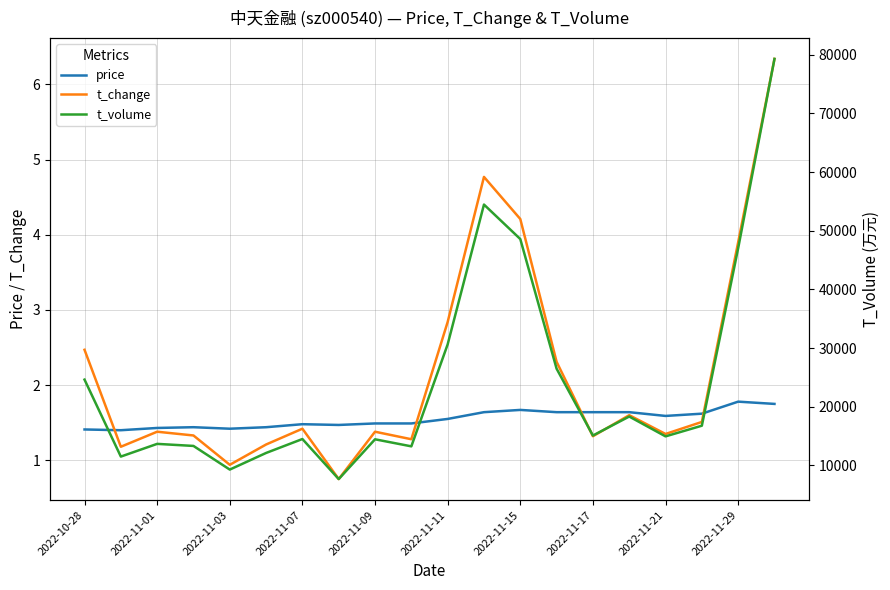

The t_change series shows 2.6 at 17. True or false?

False